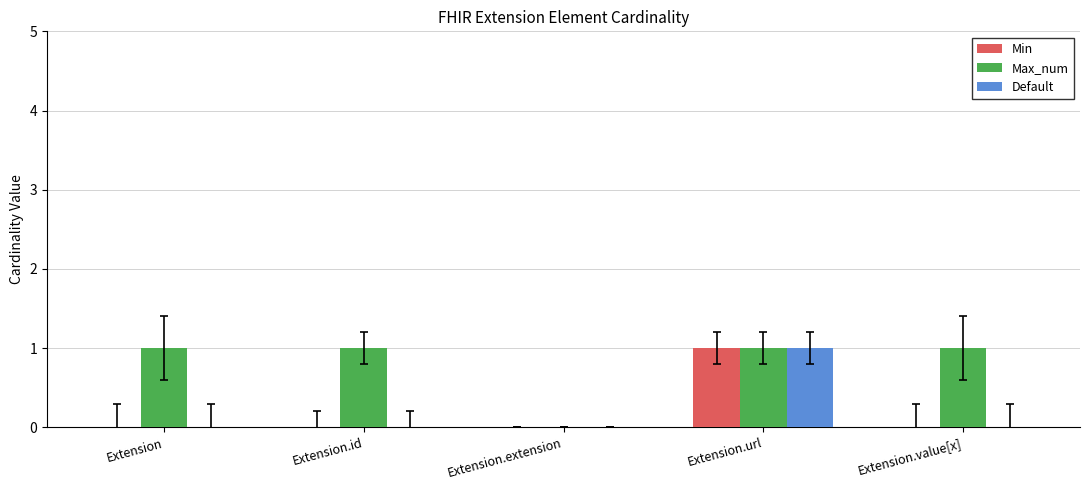

Which series has the largest total across all categories?

Max_num